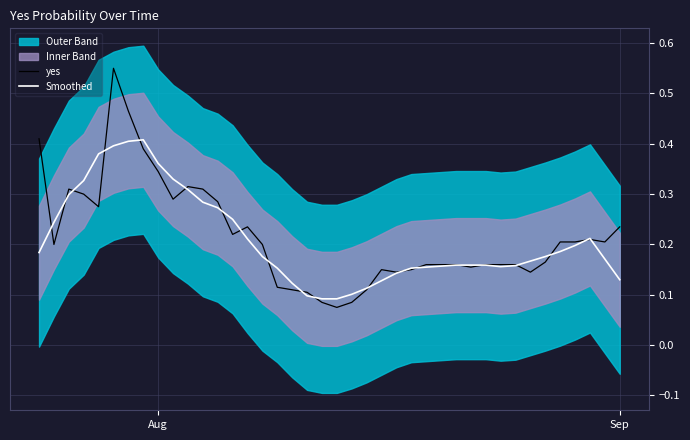

Rank the series by their maximum value, from highest to lowest.

yes, Smoothed